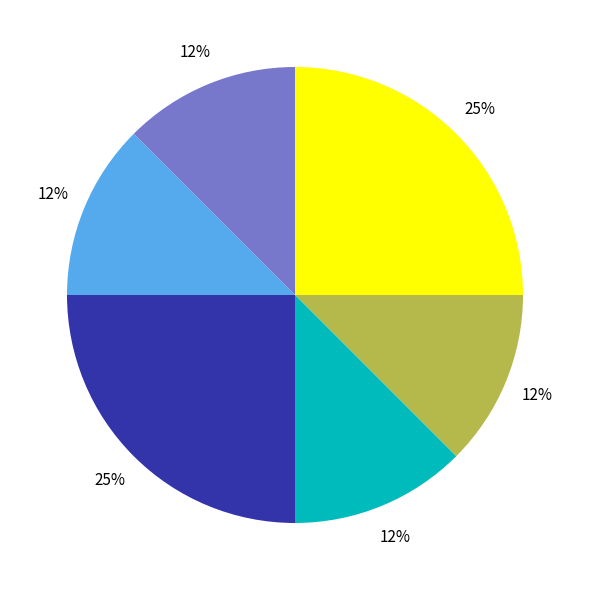

Is there a majority slice in this chart?

No